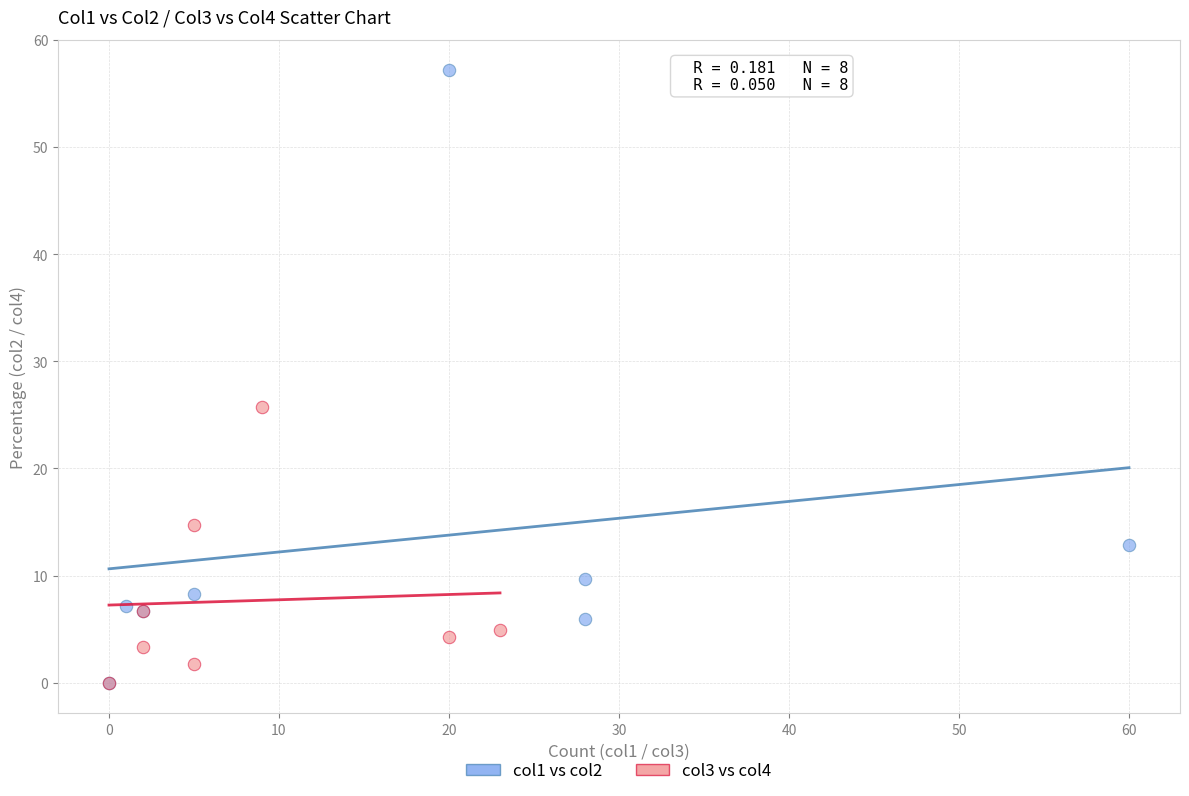

Which series has the largest Y range (max minus min)?

col1 vs col2